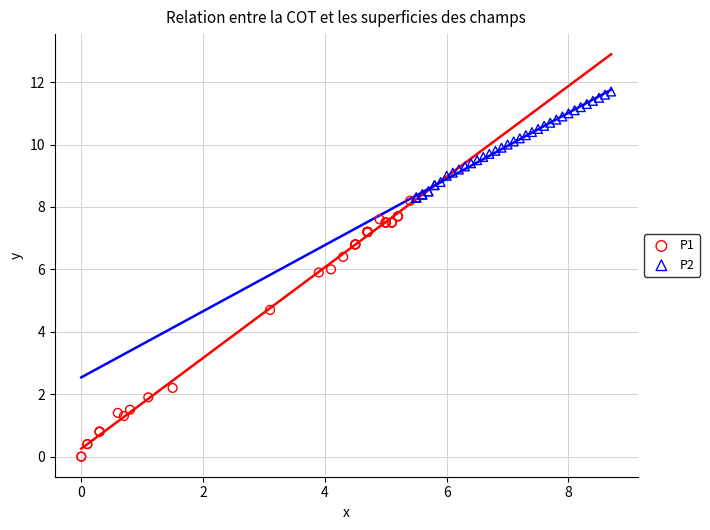

Which series reaches the minimum Y coordinate?

P1